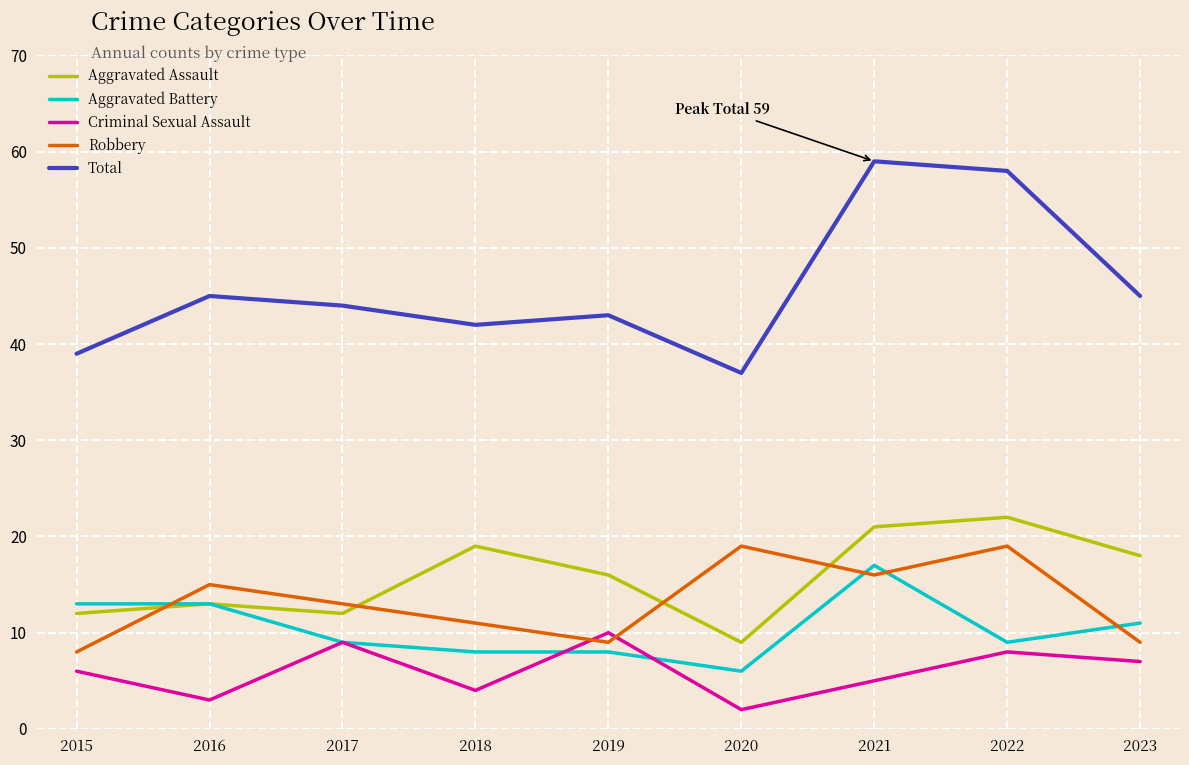

Reading right to left, transcribe all the data shown in this chart.

Aggravated Assault: 18	22	21	9	16	19	12	13	12
Aggravated Battery: 11	9	17	6	8	8	9	13	13
Criminal Sexual Assault: 7	8	5	2	10	4	9	3	6
Robbery: 9	19	16	19	9	11	13	15	8
Total: 45	58	59	37	43	42	44	45	39